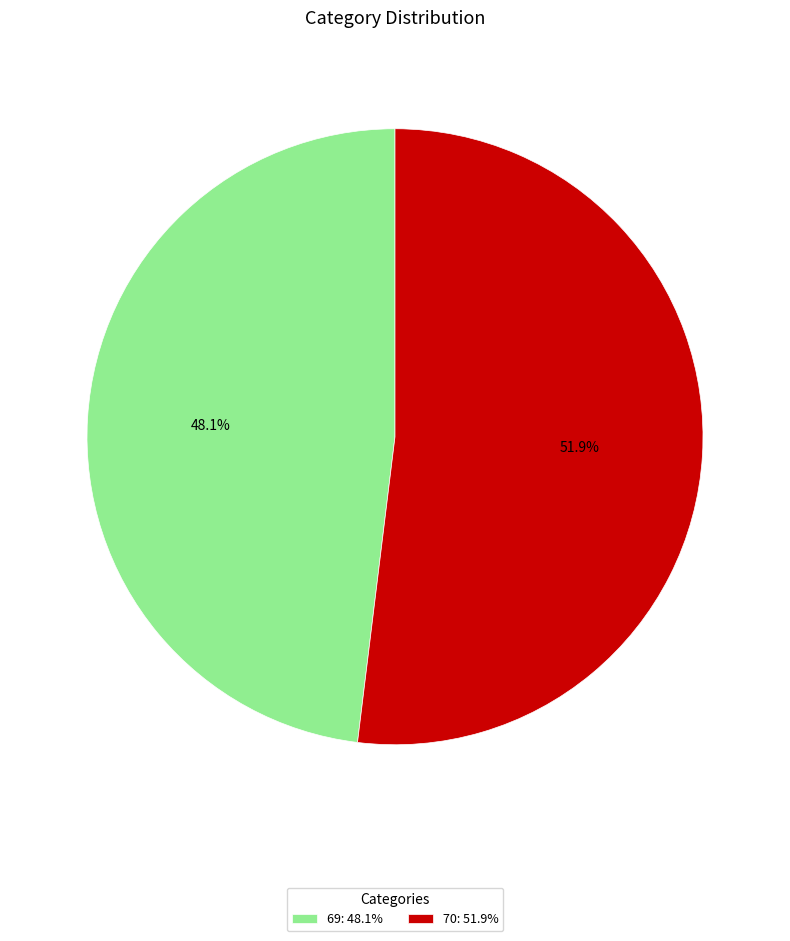

How many segments does this pie chart have?

2